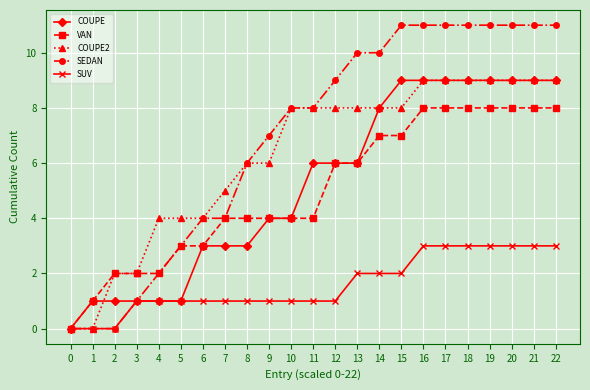

Is this an area chart (filled region under the line)?

No